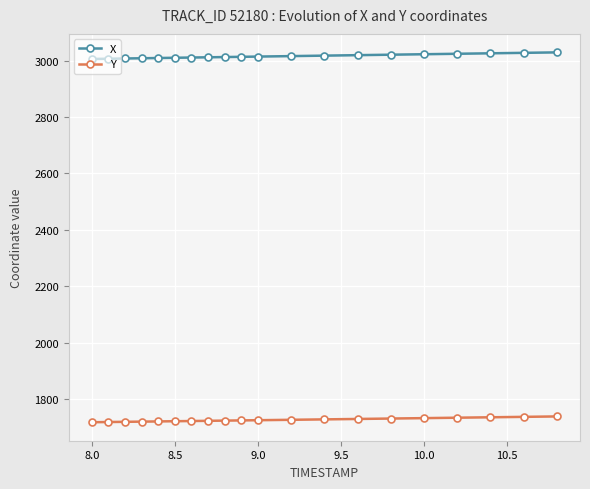

What is the value of the Y point at the 20th from the left?

1737.8